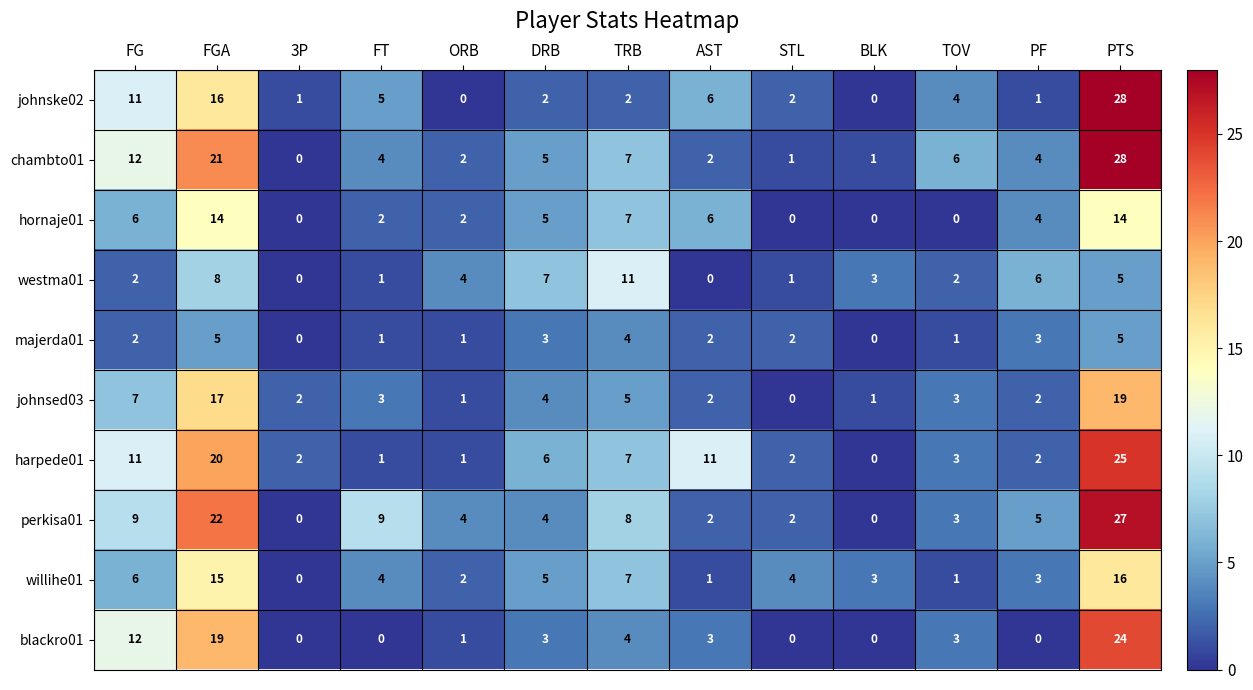

What is the difference between the highest and lowest values at DRB?

5